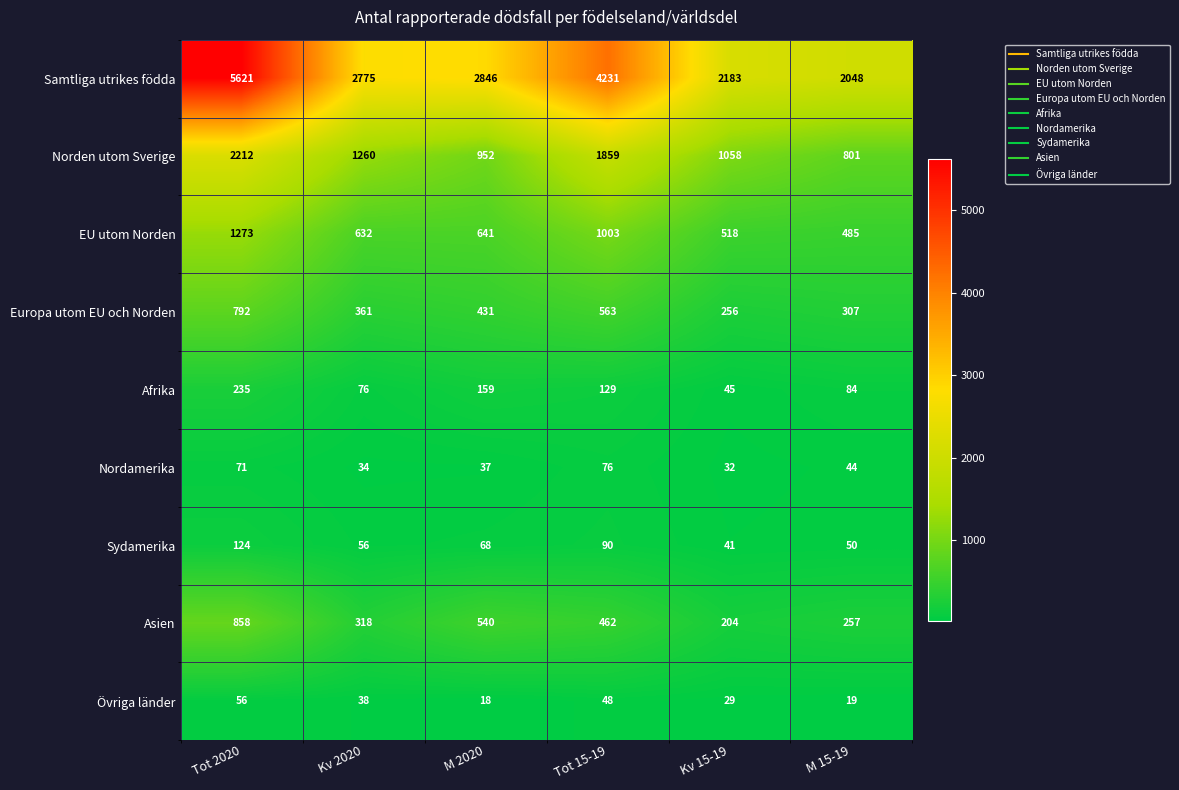

Which series has the widest spread of values?

Samtliga utrikes födda